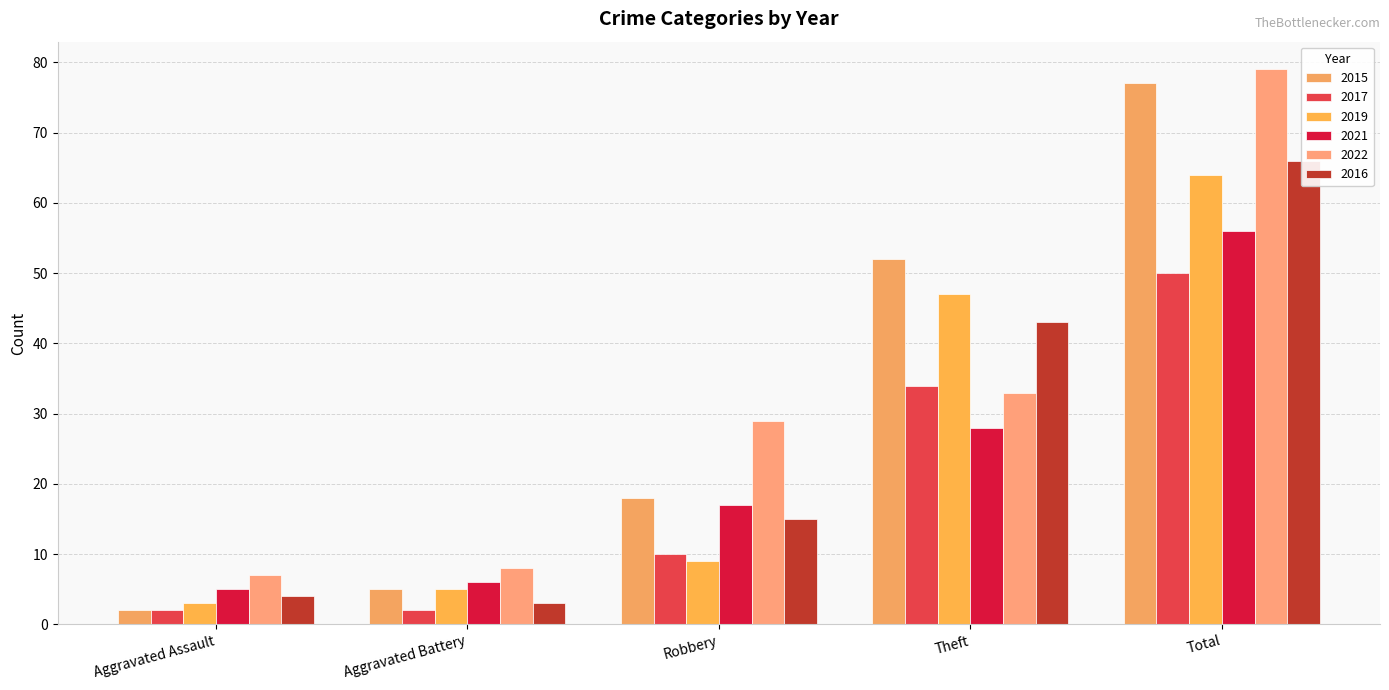

Between Aggravated Battery and Robbery, which is larger?

Robbery